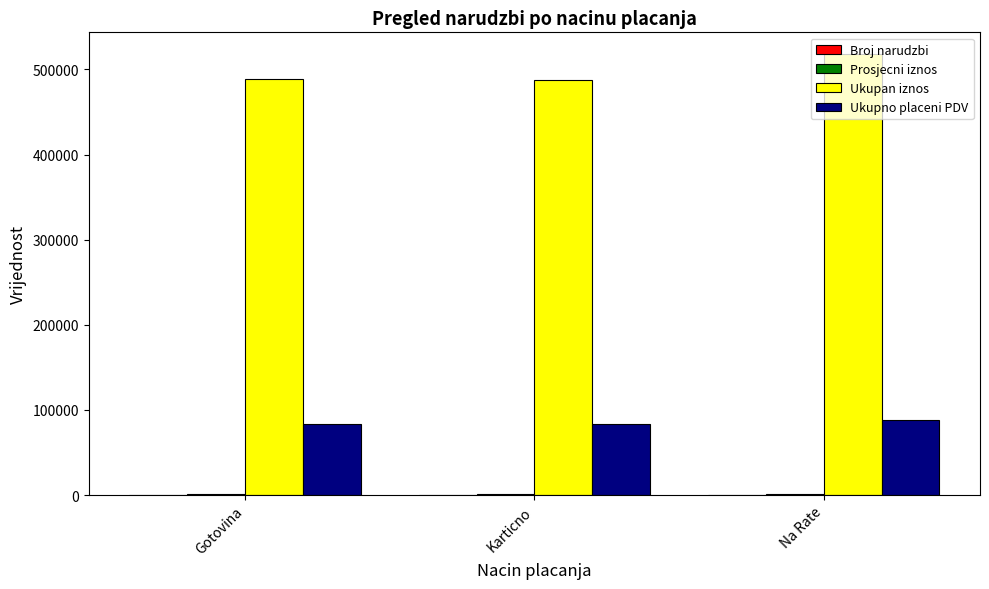

Are the bars horizontal?

No